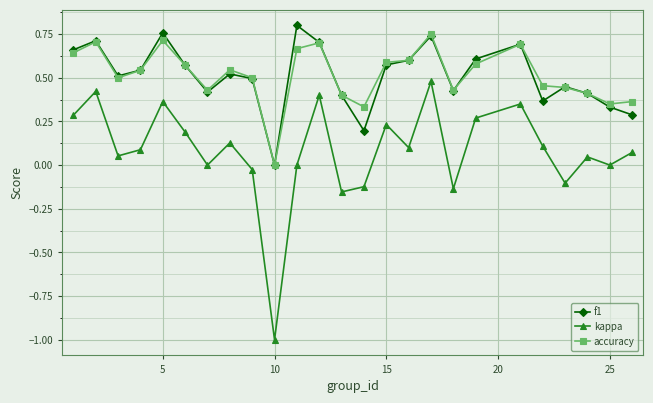

Rank the series by their maximum value, from lowest to highest.

kappa, accuracy, f1